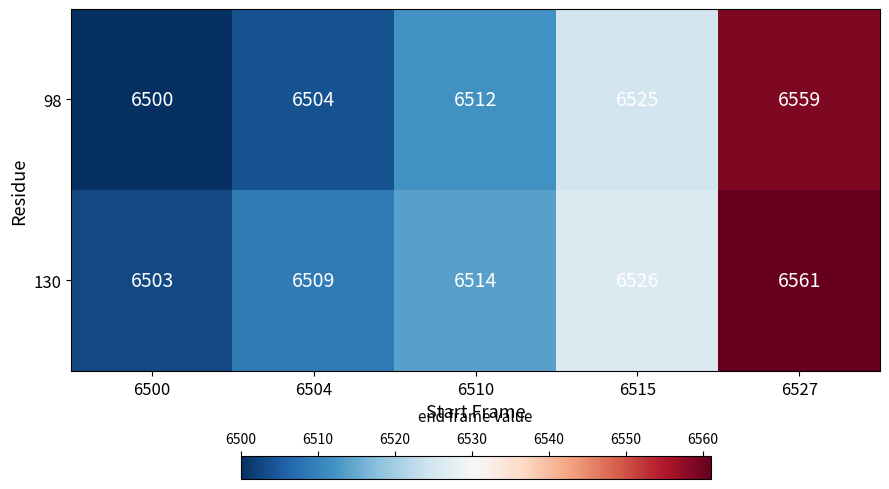

Read the 98 value at 6515.

6525